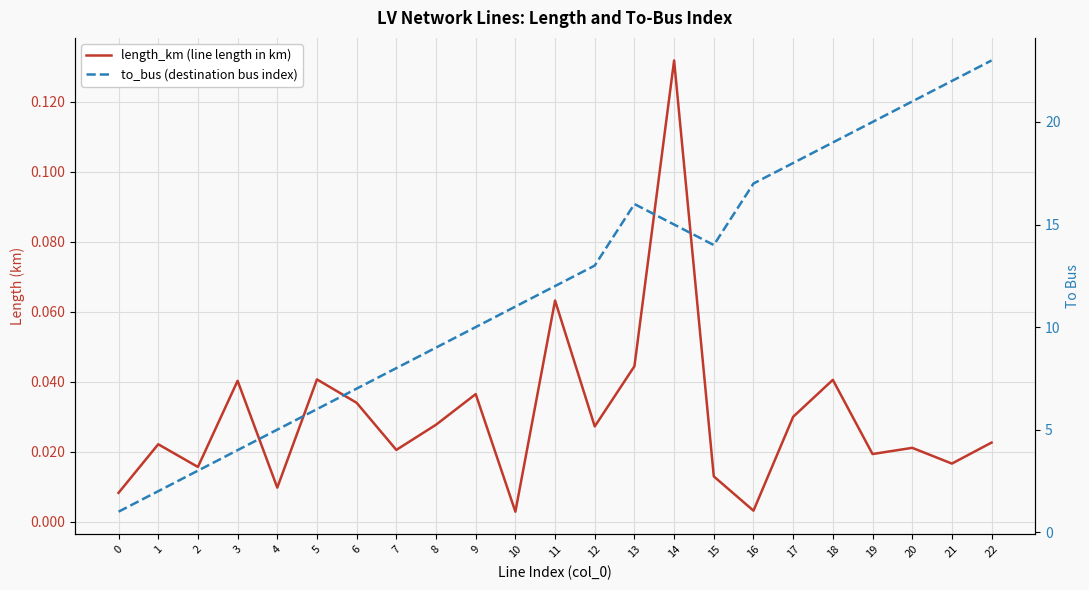

Which has a higher value, 8 or 14?

14